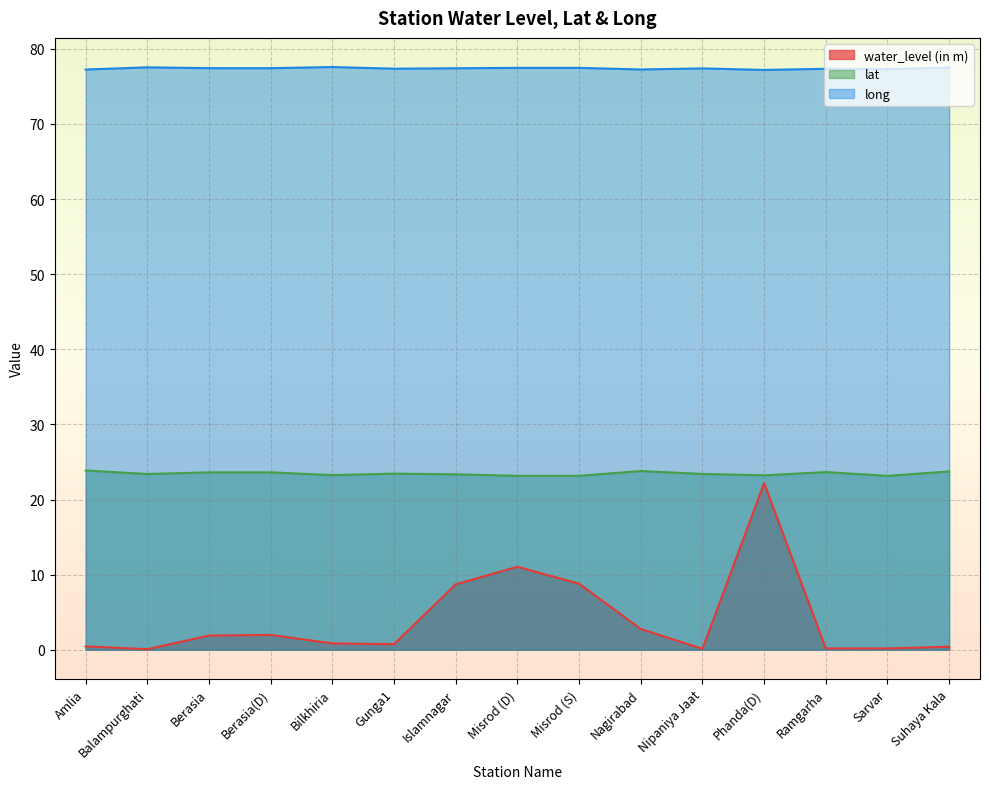

True or false: long and water_level (in m) intersect in this chart.

False